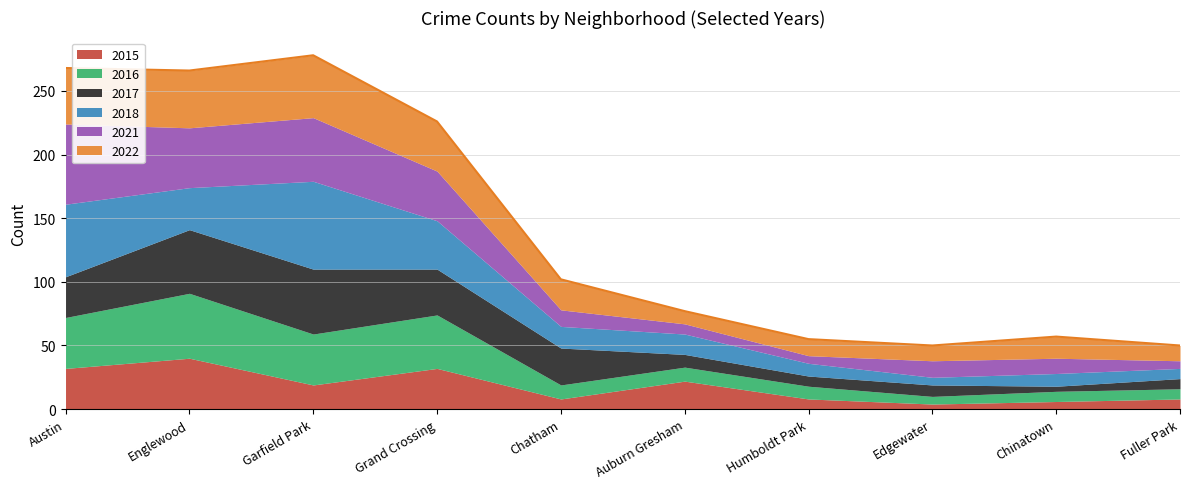

What position from the left is Grand Crossing?

4